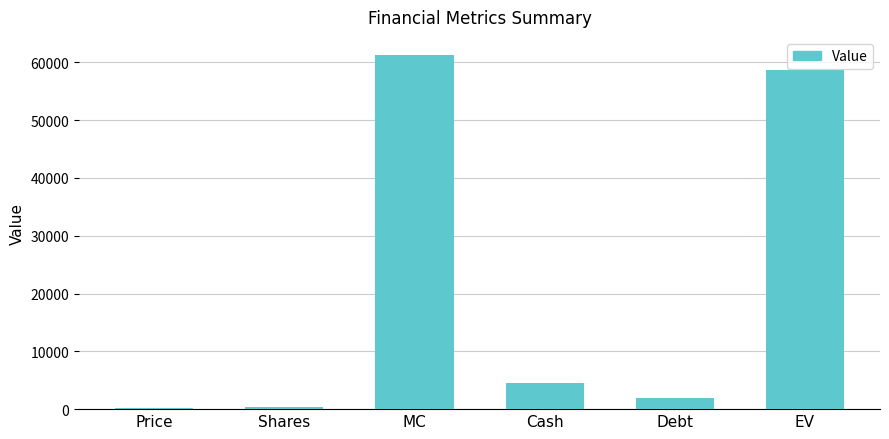

Are the bars horizontal?

No